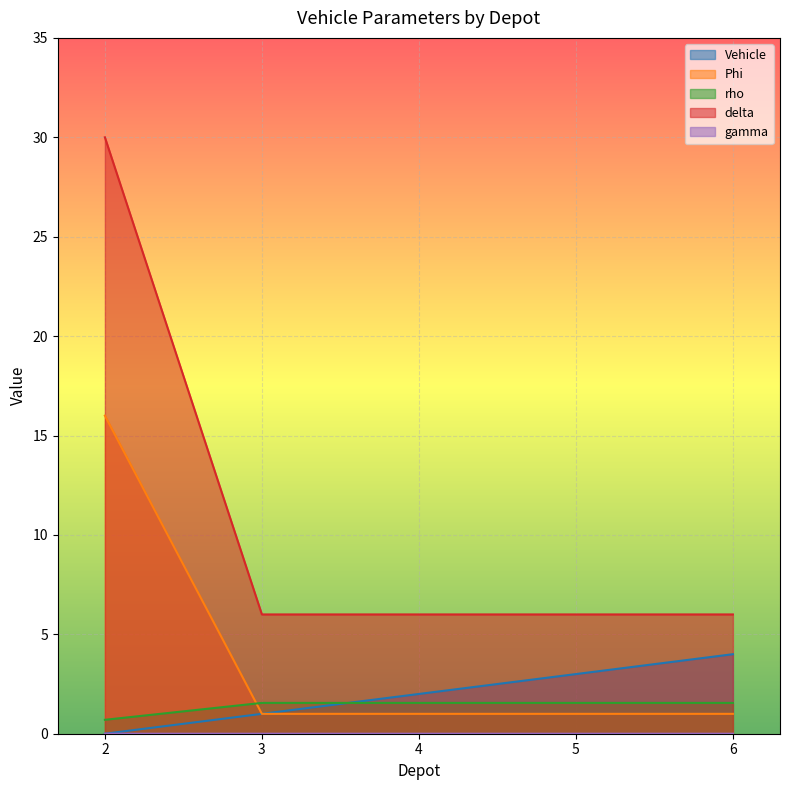

Is it true that delta equals 0.1 at 2?

False